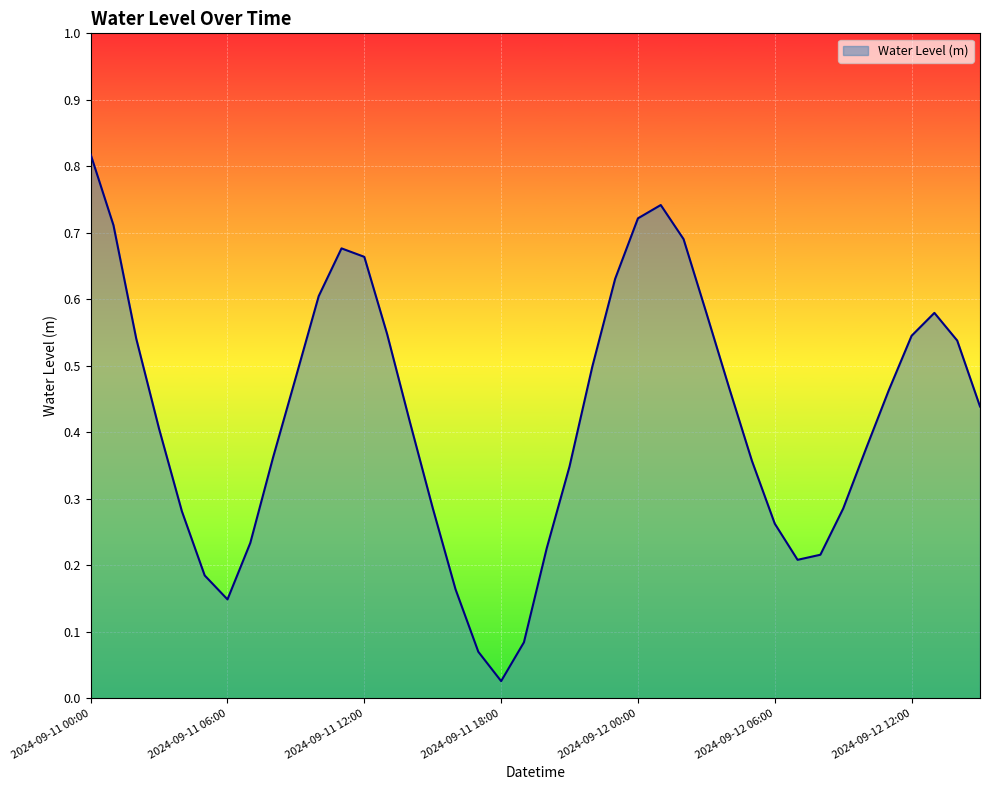

What is the value of the 5th point from the left?

0.3